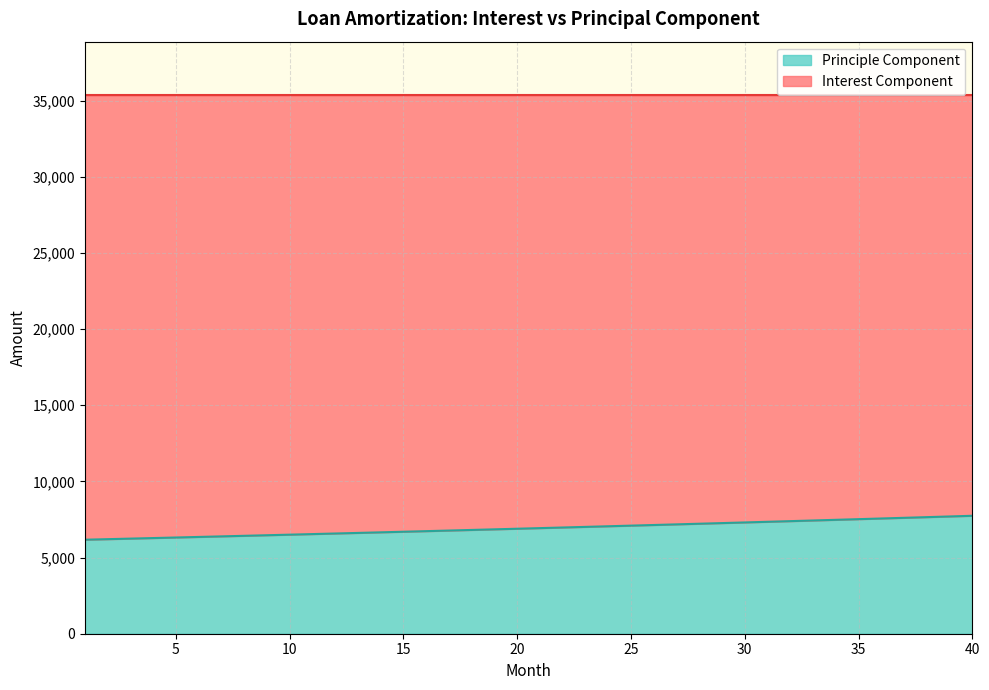

What is the ratio of the value at 38 to the value at 16?

1.1